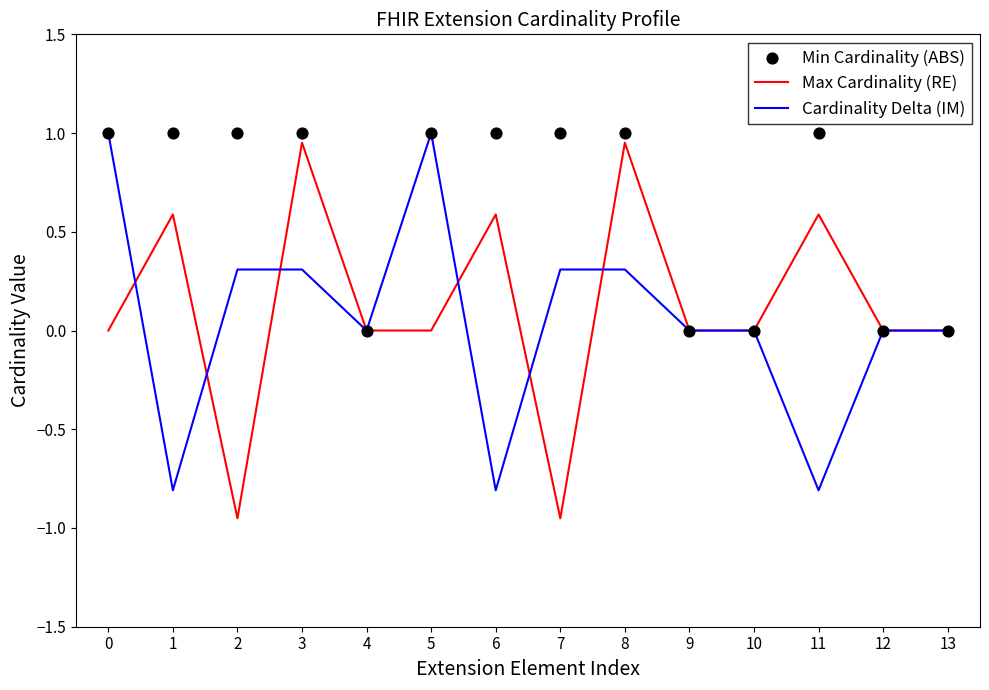

Which series has the largest Y range (max minus min)?

Max Cardinality (RE)